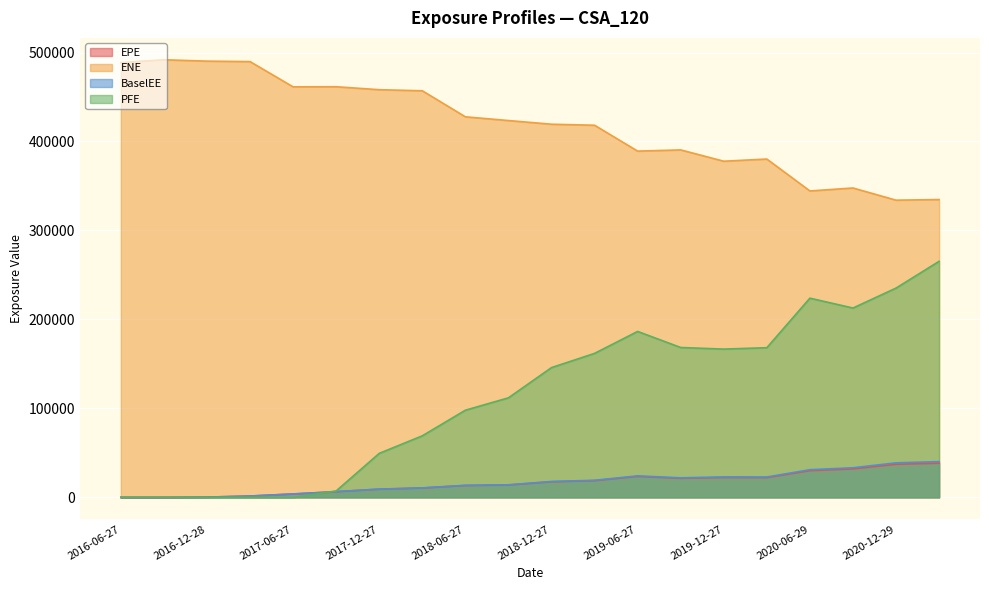

What is the average value of the ENE series?

419321.0